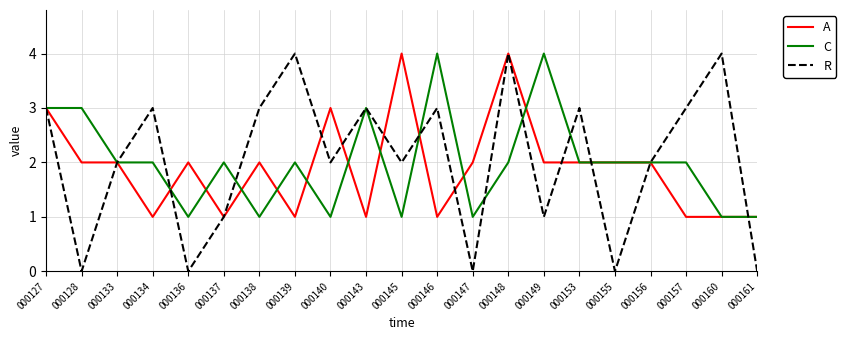

What is the maximum value shown in the chart?

4